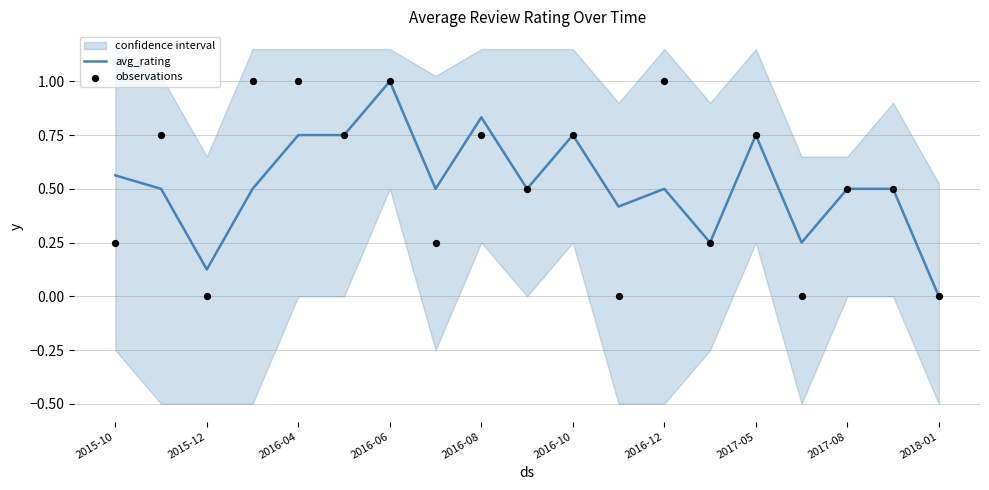

Is the value of observations at 2017-05 greater than the value of avg_rating at 16?

No